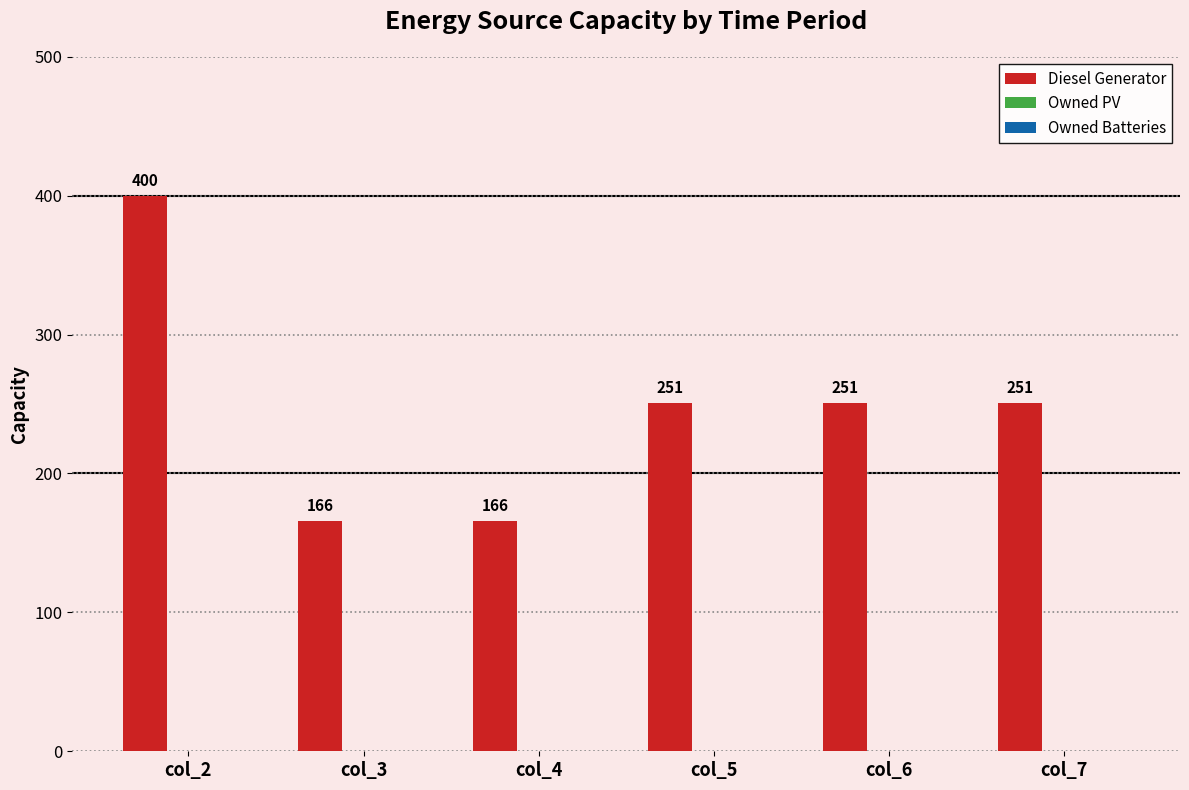

True or false: the data shows 222 at col_4.

False